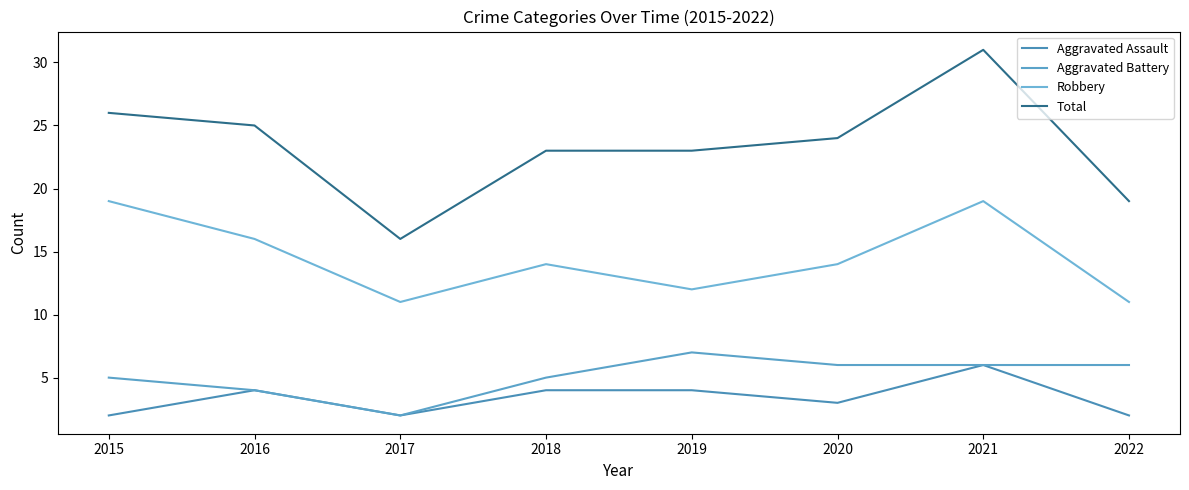

What is the difference between the second highest and minimum values in the Aggravated Assault series?

2